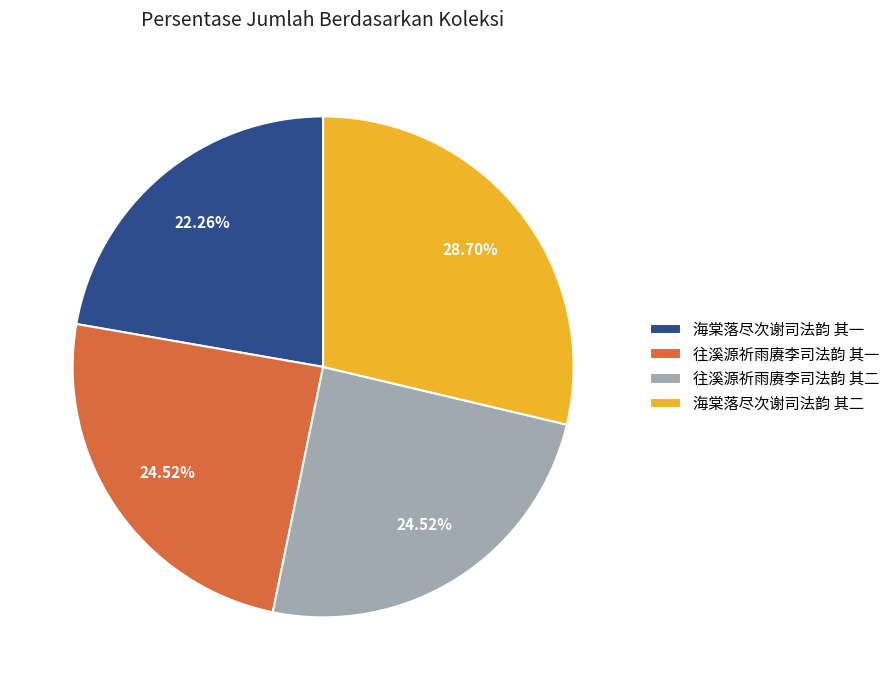

Between 海棠落尽次谢司法韵 其二 and 往溪源祈雨赓李司法韵 其二, which is larger?

海棠落尽次谢司法韵 其二